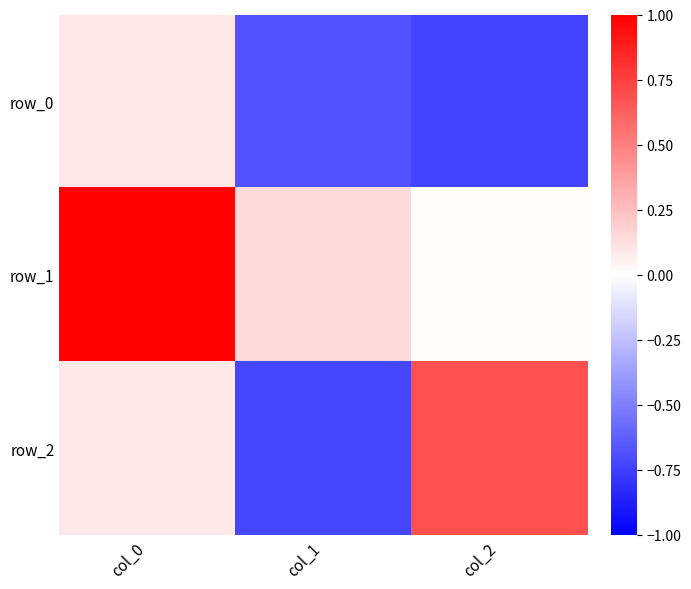

What is the greatest value displayed?

1.0